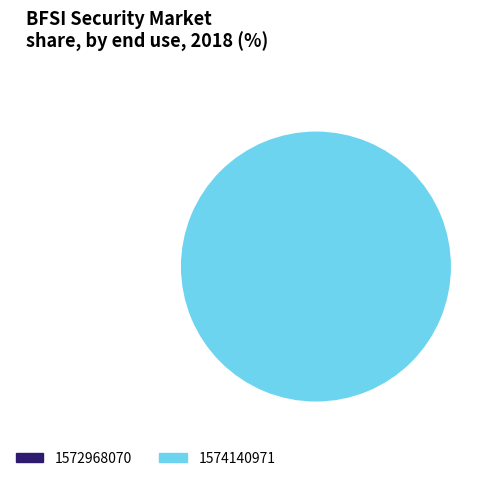

To the nearest percent, what is the combined percentage of 1574140971 and 1572968070?

100%